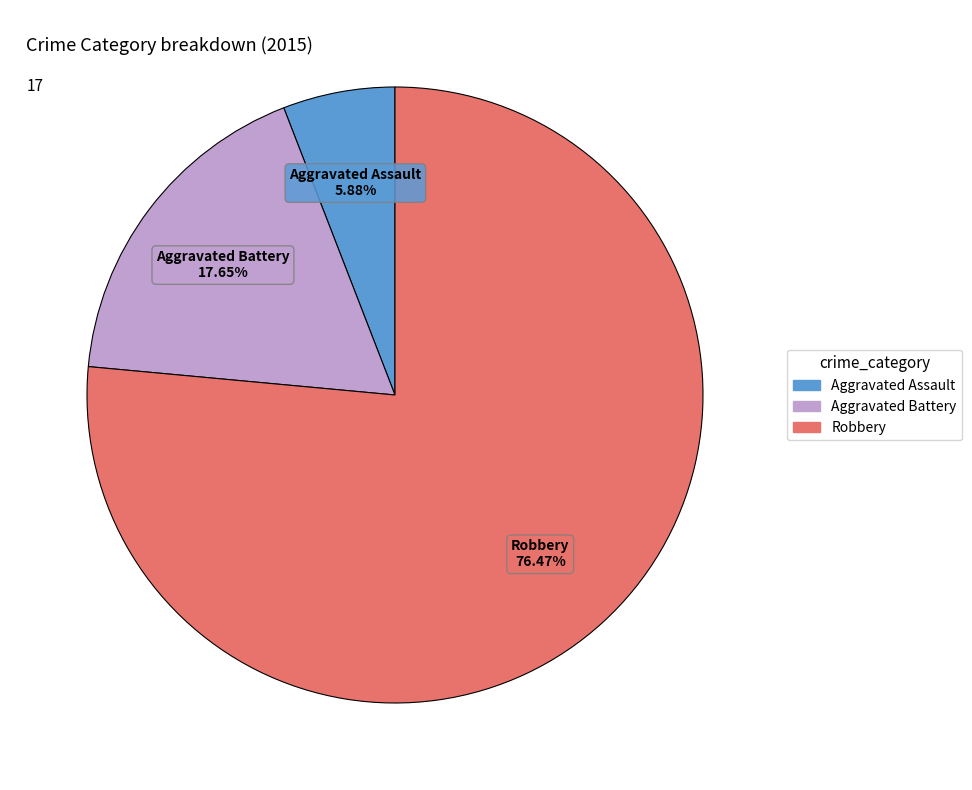

To the nearest percent, what is the average slice percentage?

33%